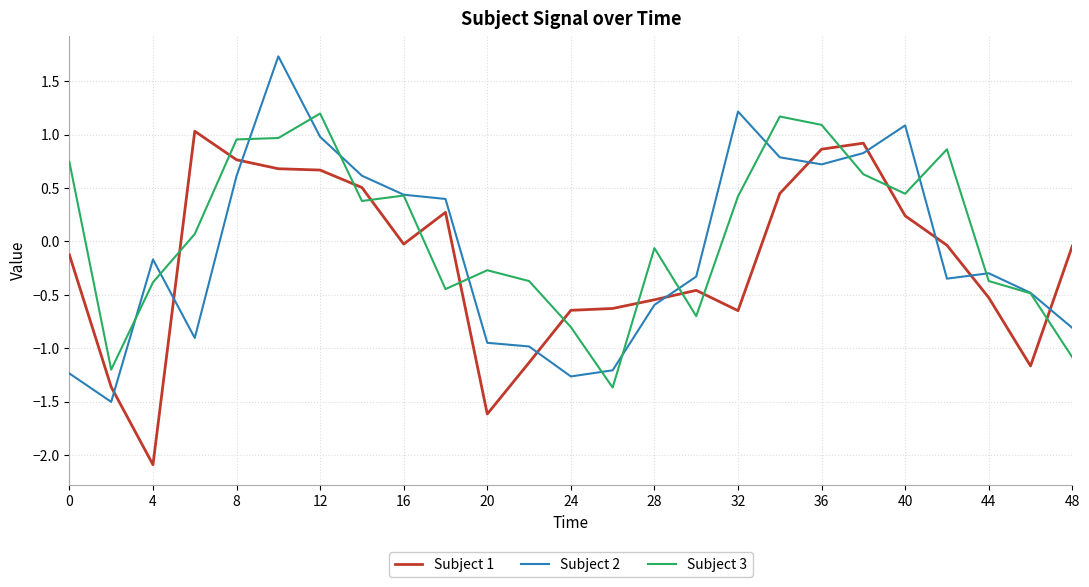

How many interior local valleys does the Subject 2 series have?

5